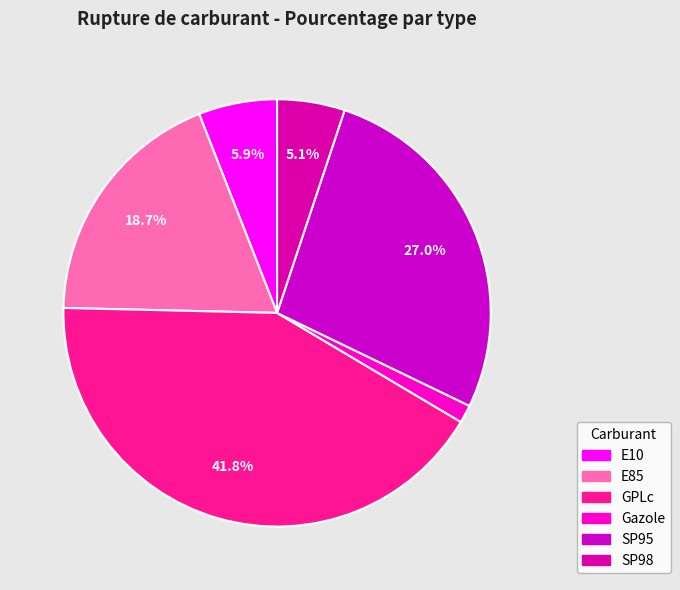

Which slice is the largest?

GPLc